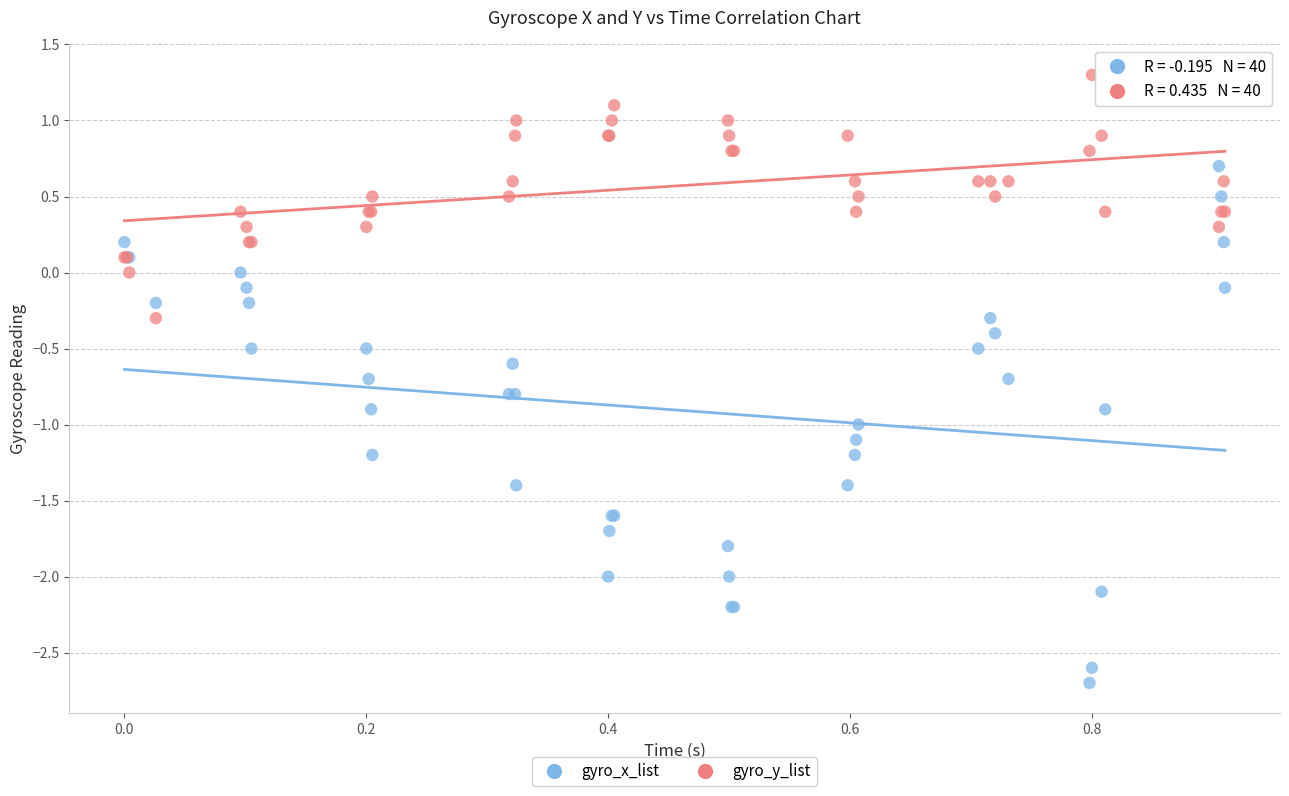

Which series has the widest spread of Y values?

gyro_x_list